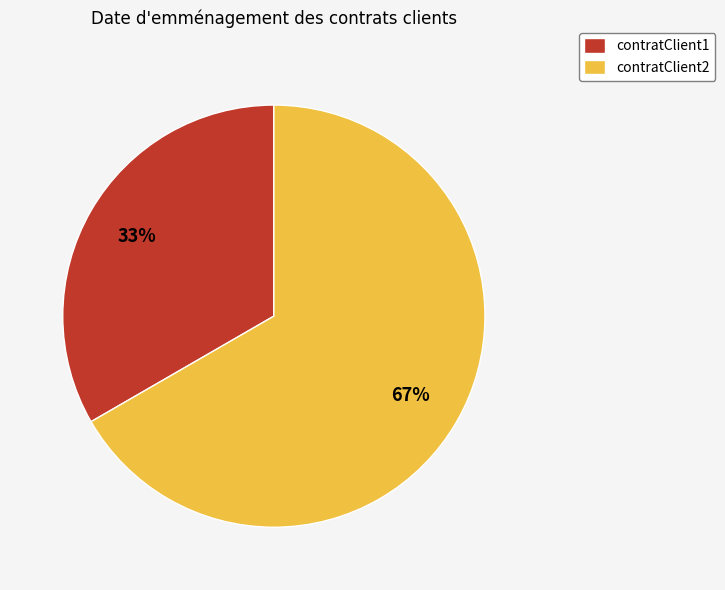

Which category has the smallest portion of the pie?

contratClient1